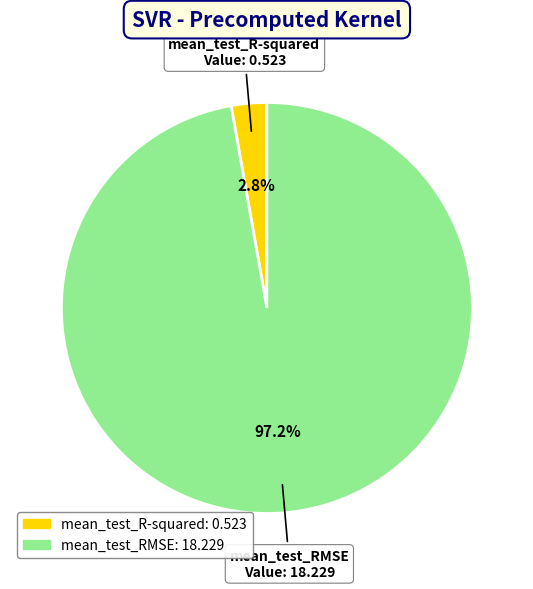

To the nearest percent, what portion does mean_test_R-squared represent?

3%